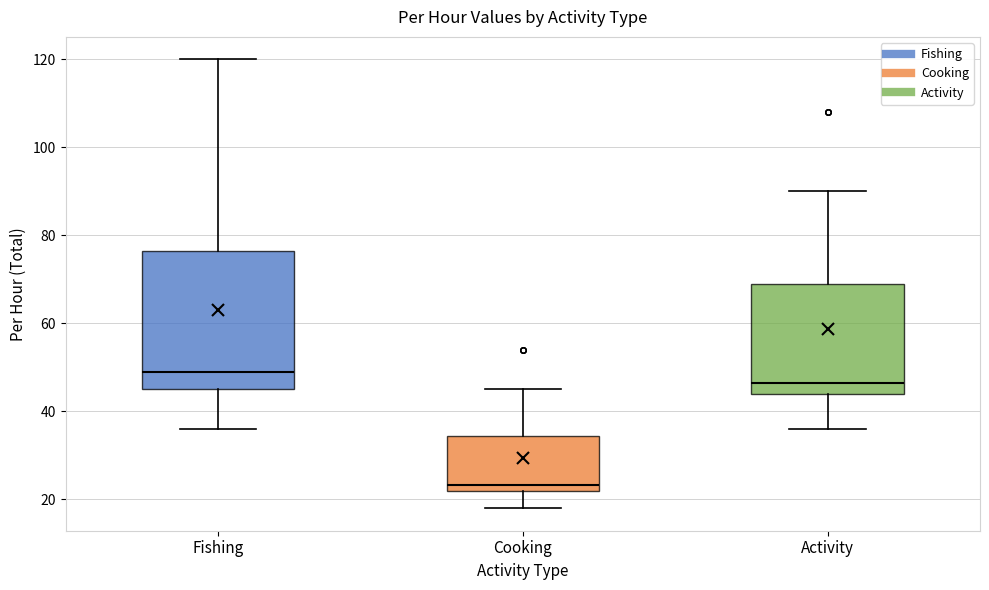

Reading left to right, transcribe this box plot: for each box, give where its median line is, the range the box spans, and where its two whiskers end, as read against the y-axis. The values are not printed on the chart, so give them approximately, as read against the axis.

Fishing: median 50, box 46 to 76, whiskers 36 to 120
Cooking: median 24, box 22 to 34, whiskers 18 to 46
Activity: median 46, box 44 to 68, whiskers 36 to 90